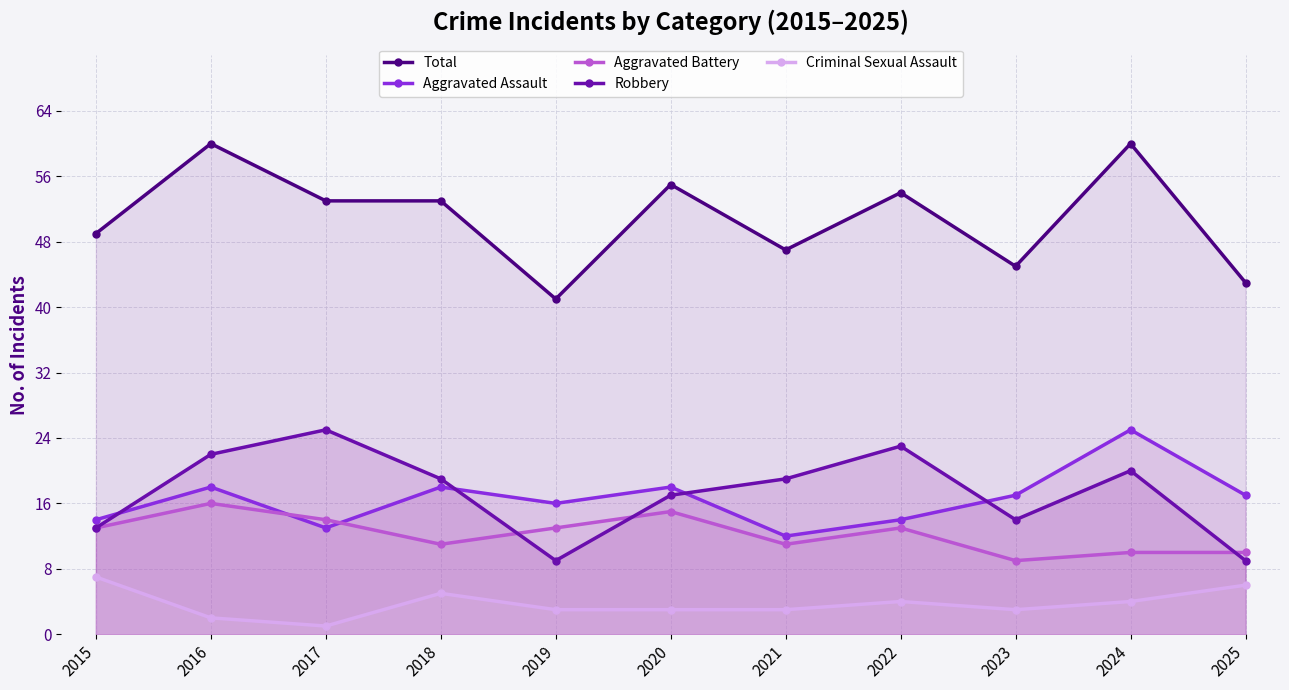

The Aggravated Battery series shows 14 at 2024. True or false?

False